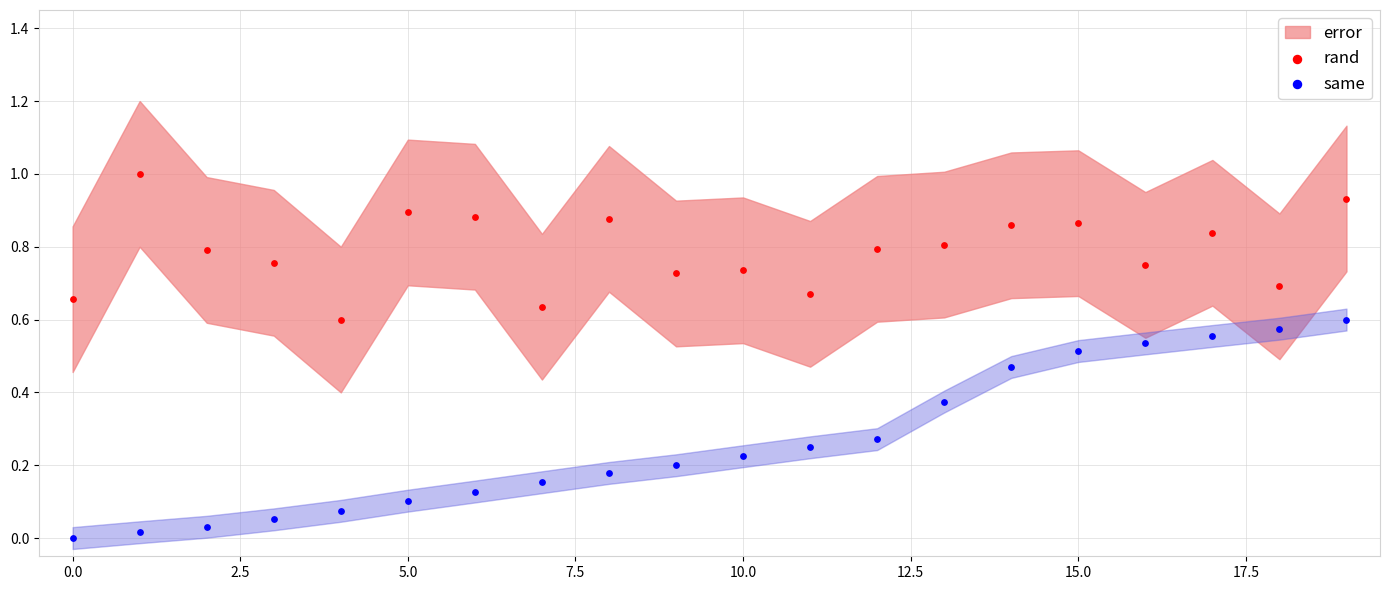

Which series reaches the minimum Y coordinate?

same